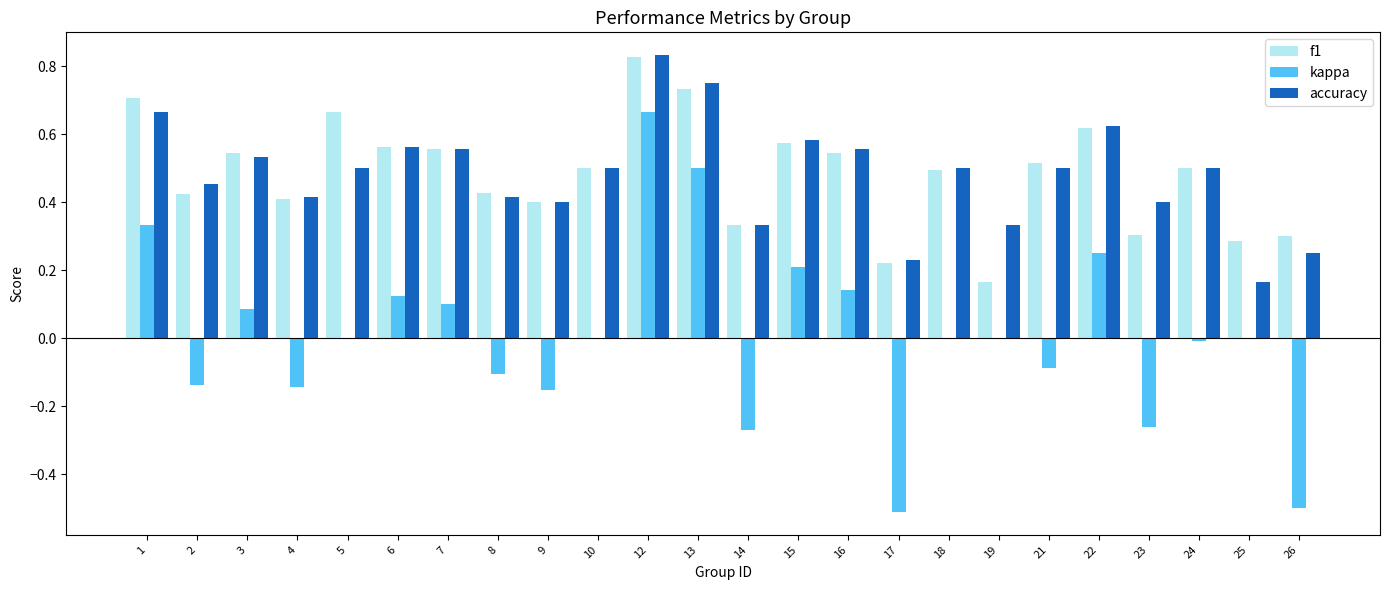

Does the chart contain stacked bars?

No